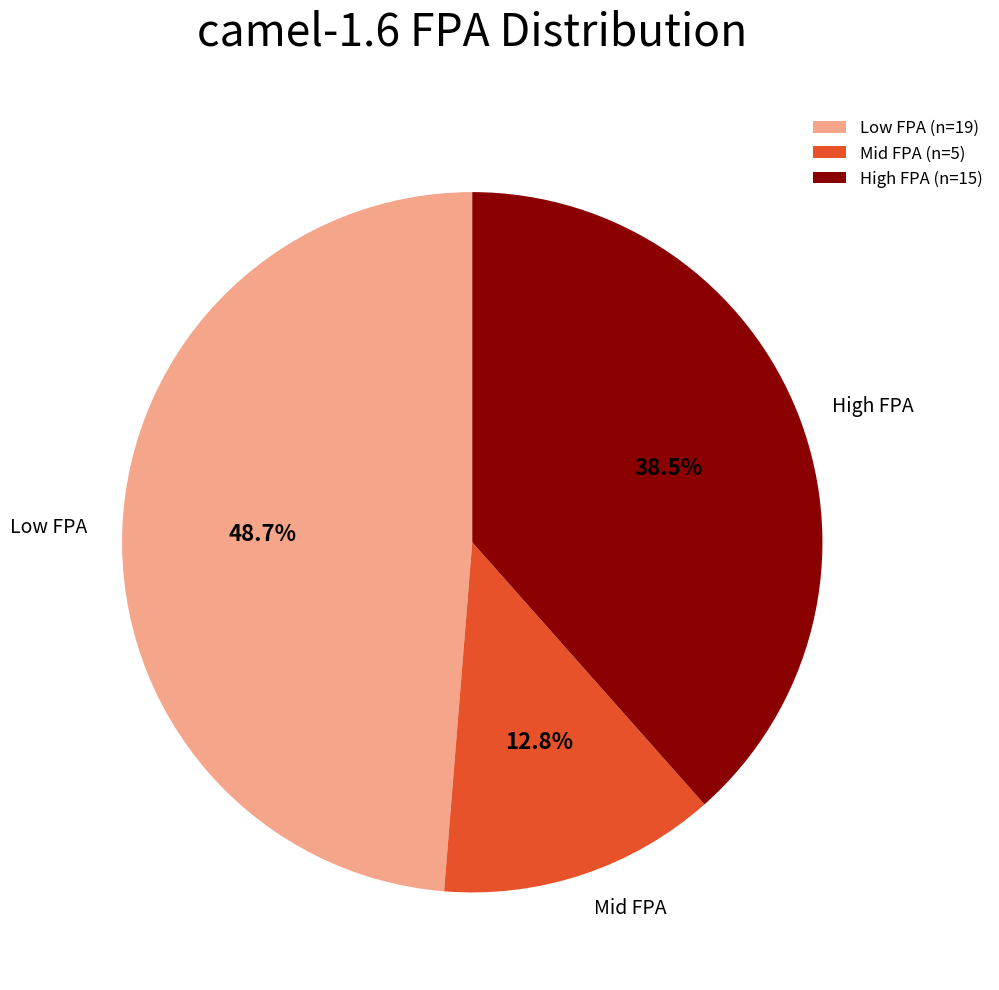

Does Mid FPA account for over 50% of the chart?

No